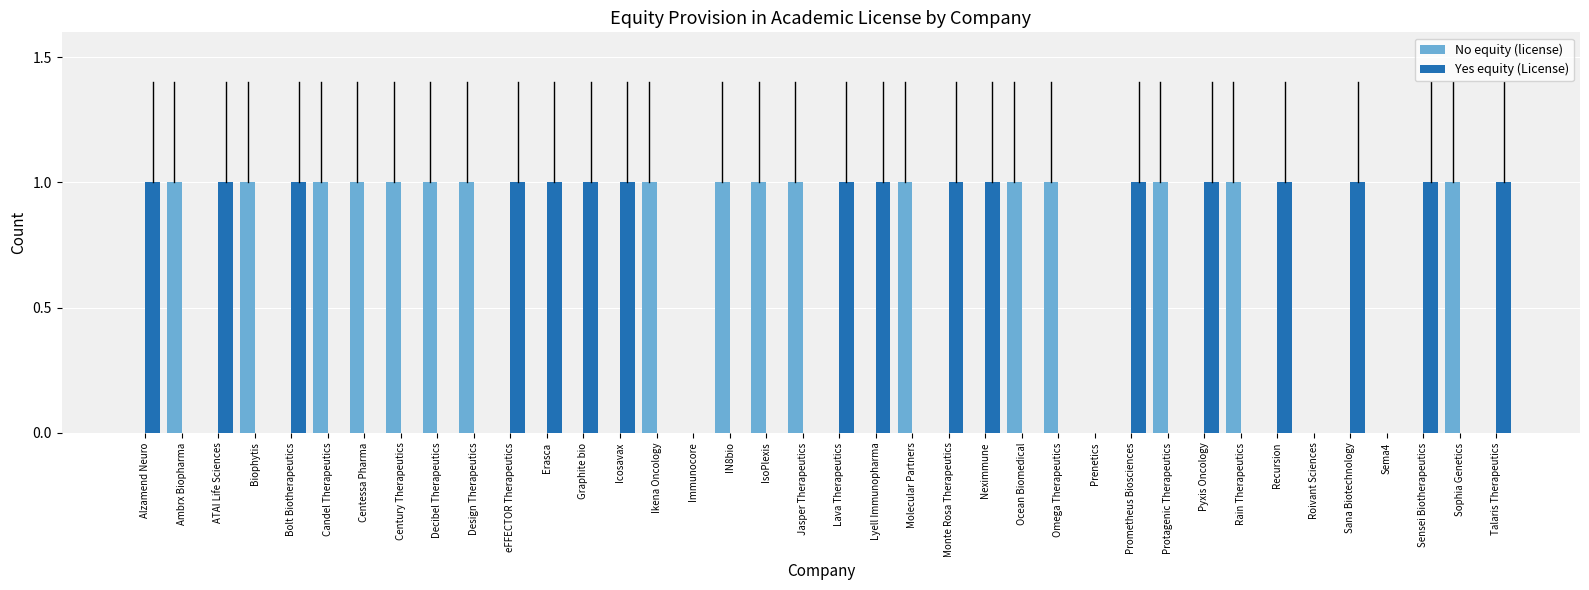

What is the sum of all Yes equity (License) values?

17